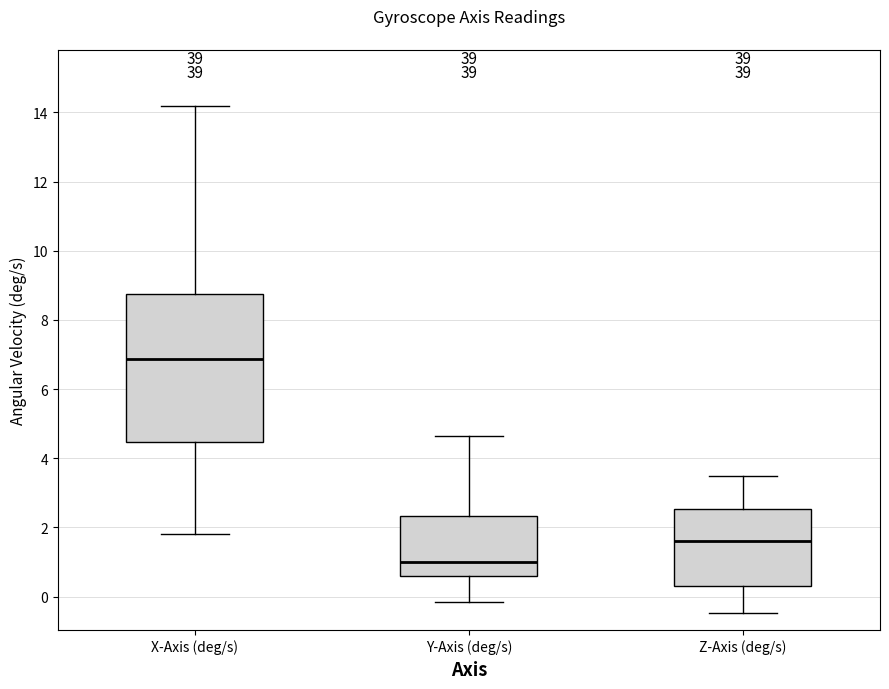

Which box is the tallest, from its lower edge to its upper edge?

X-Axis (deg/s)